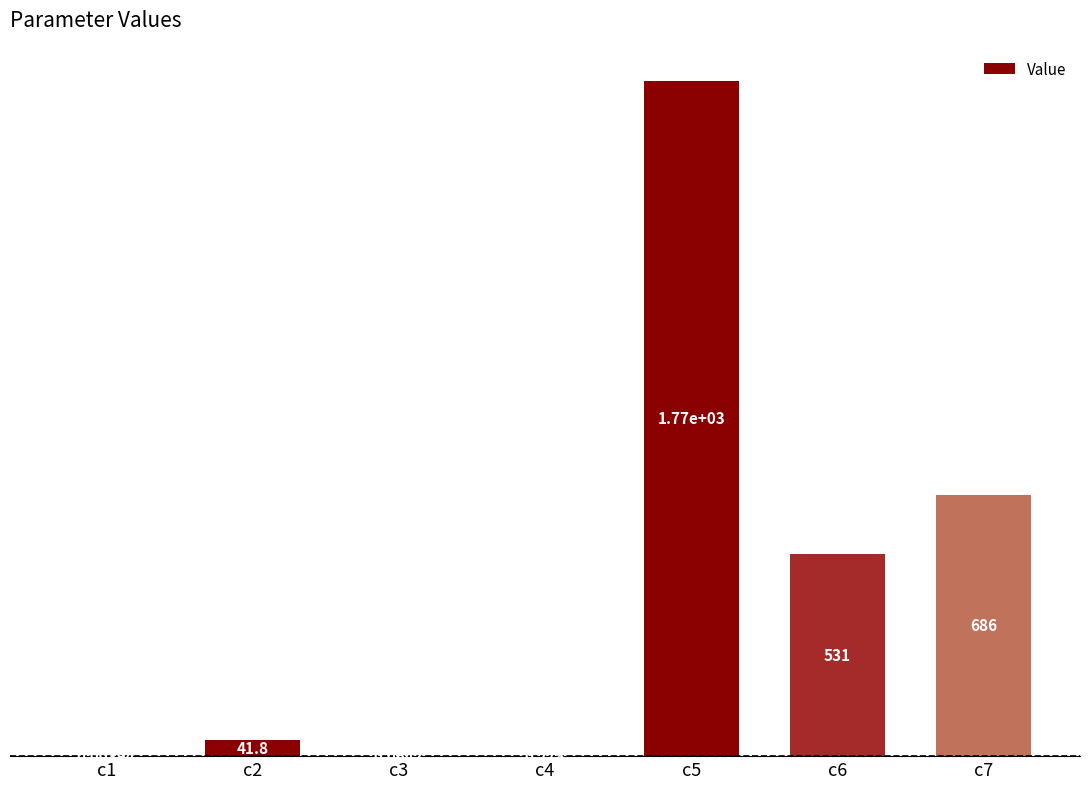

List the labels in order of value, largest first.

c5, c7, c6, c2, c4, c3, c1